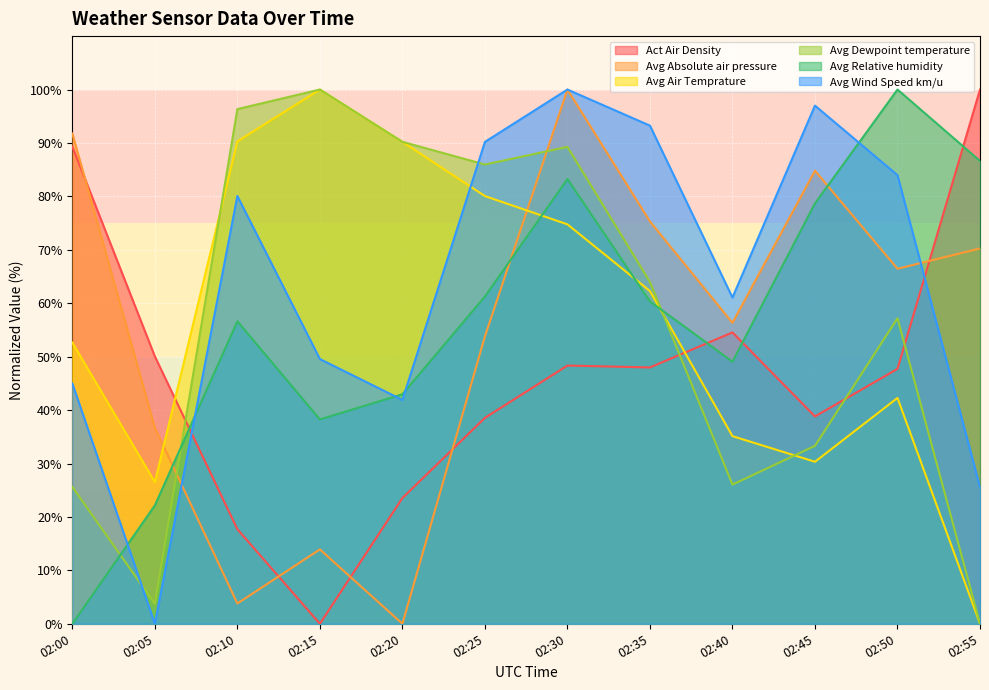

Reading left to right, extract all data points from this chart.

Act Air Density: 02:00=89.3	02:05=50.0	02:10=17.7	02:15=0.0	02:20=23.5	02:25=38.5	02:30=48.3	02:35=48.0	02:40=54.5	02:45=38.8	02:50=47.7	02:55=100.0
Avg Absolute air pressure: 02:00=91.8	02:05=36.7	02:10=3.8	02:15=13.9	02:20=0.0	02:25=53.8	02:30=100.0	02:35=75.3	02:40=56.3	02:45=84.8	02:50=66.5	02:55=70.3
Avg Air Temprature: 02:00=52.6	02:05=26.5	02:10=90.3	02:15=100.0	02:20=90.2	02:25=80.1	02:30=74.8	02:35=62.3	02:40=35.1	02:45=30.3	02:50=42.3	02:55=0.0
Avg Dewpoint temperature: 02:00=25.6	02:05=3.7	02:10=96.3	02:15=100.0	02:20=90.2	02:25=86.0	02:30=89.3	02:35=64.0	02:40=26.0	02:45=33.3	02:50=57.2	02:55=0.0
Avg Relative humidity: 02:00=0.0	02:05=22.2	02:10=56.6	02:15=38.3	02:20=43.0	02:25=61.3	02:30=83.3	02:35=60.3	02:40=49.1	02:45=78.7	02:50=100.0	02:55=86.6
Avg Wind Speed km/u: 02:00=45.0	02:05=0.0	02:10=80.1	02:15=49.6	02:20=41.9	02:25=90.2	02:30=100.0	02:35=93.2	02:40=61.1	02:45=97.0	02:50=84.0	02:55=25.6